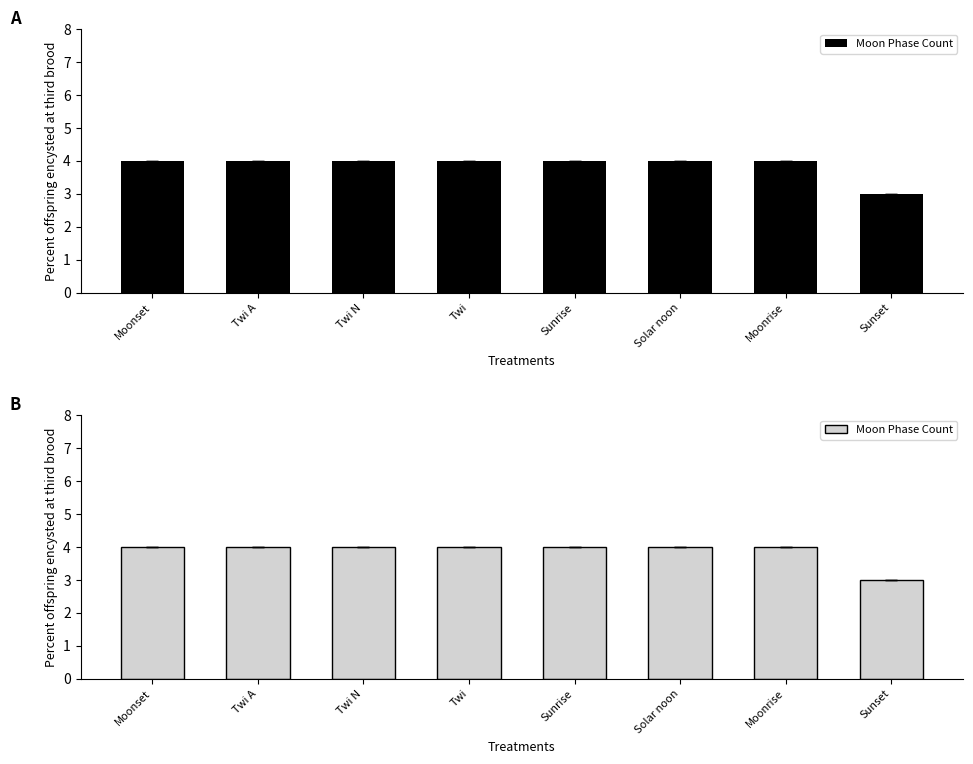

The value at Sunrise is 2. True or false?

False